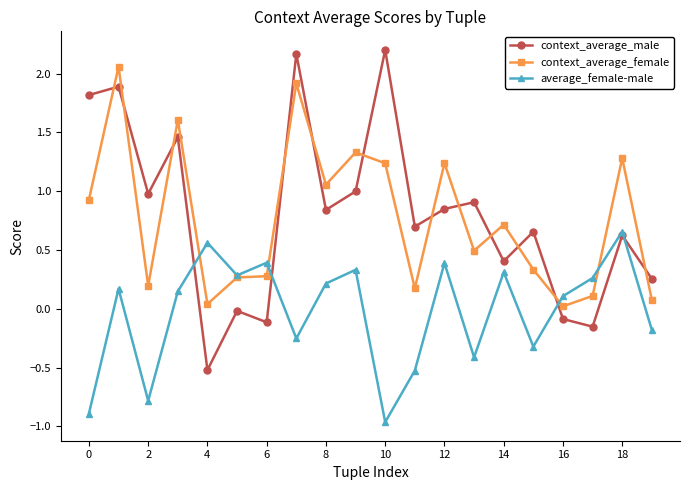

How many lines are shown in the chart?

3